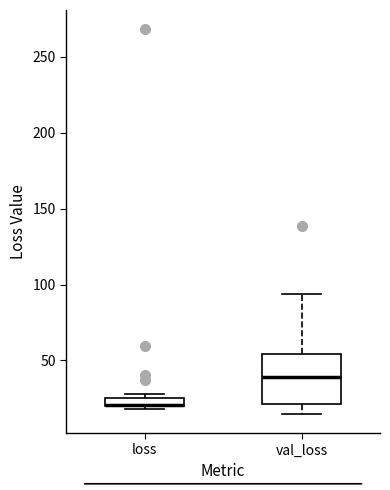

Which box is the tallest, from its lower edge to its upper edge?

val_loss